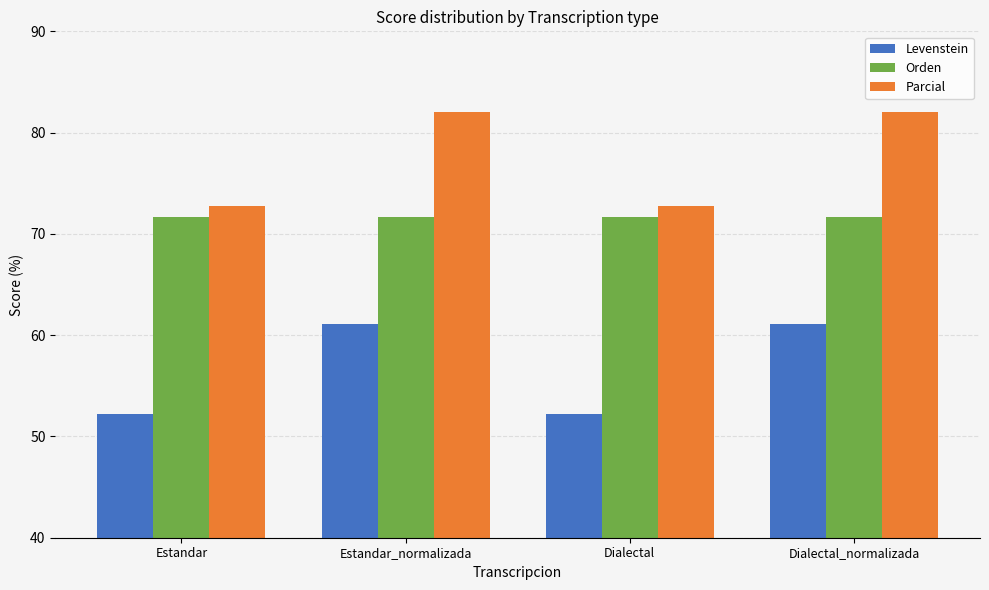

What is the approximate value of Parcial at Dialectal?

72.7